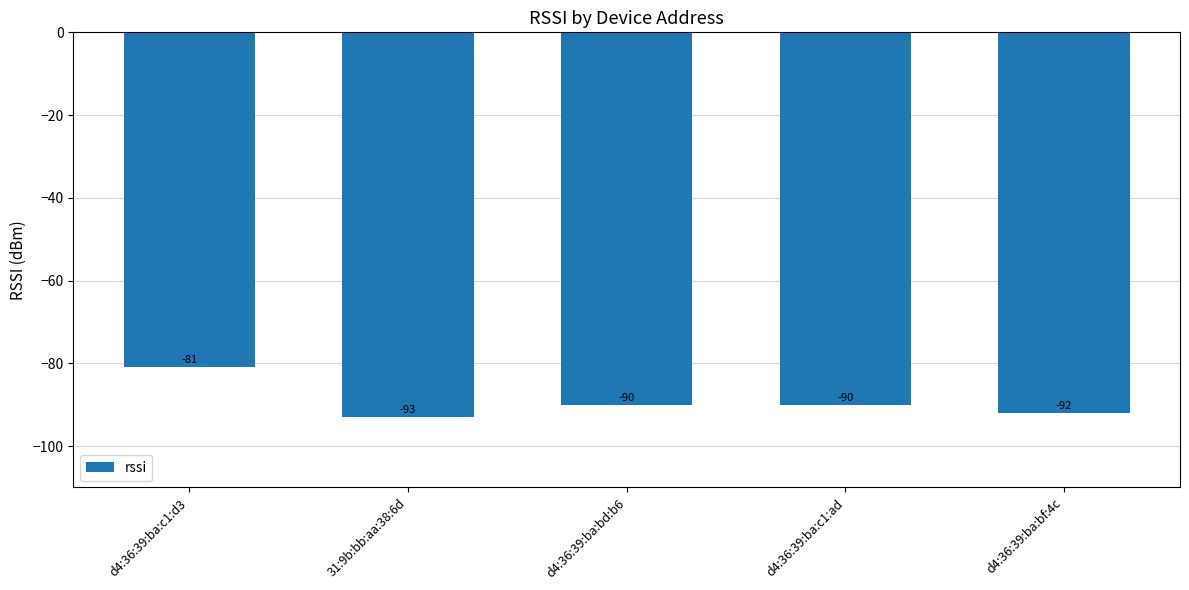

At which category does the chart reach its minimum across all series?

31:9b:bb:aa:38:6d